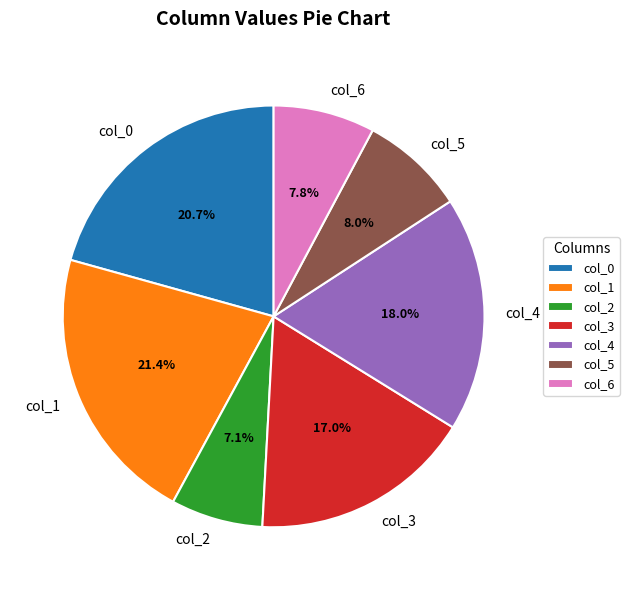

True or false: col_6 accounts for 20% of the total.

False